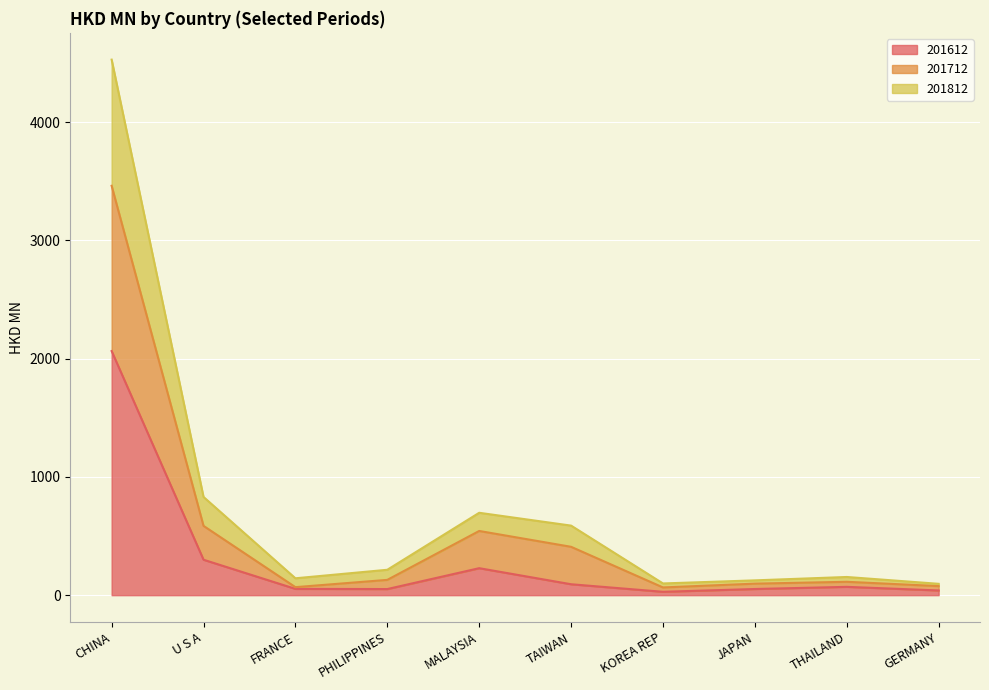

What is the highest value of the 201612 series?

2063.7